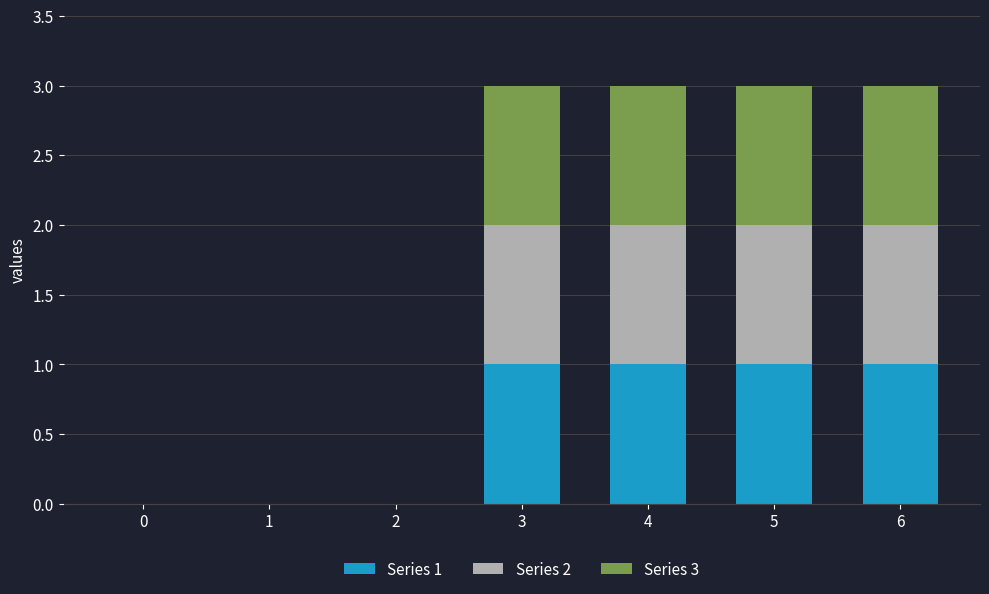

How many series are shown in this chart?

3